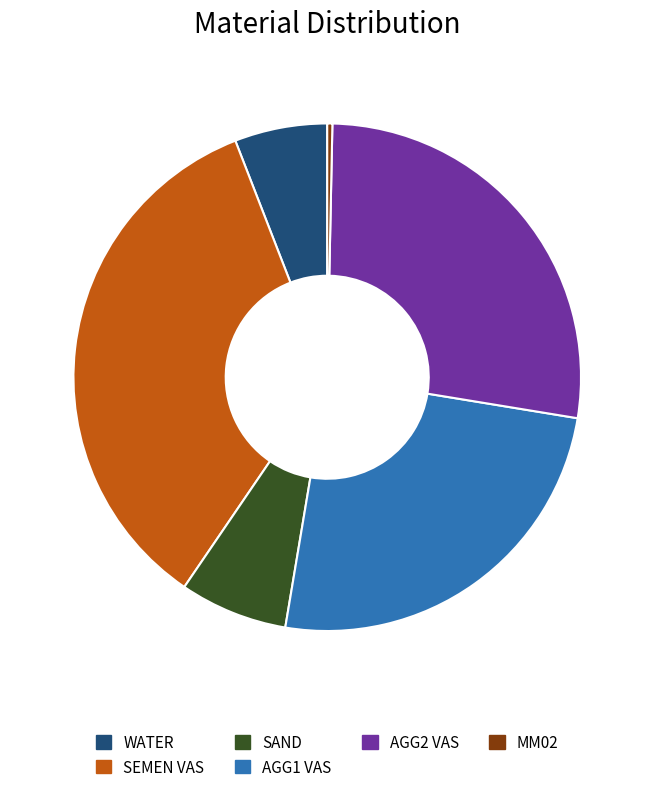

Does any single category account for the majority?

No